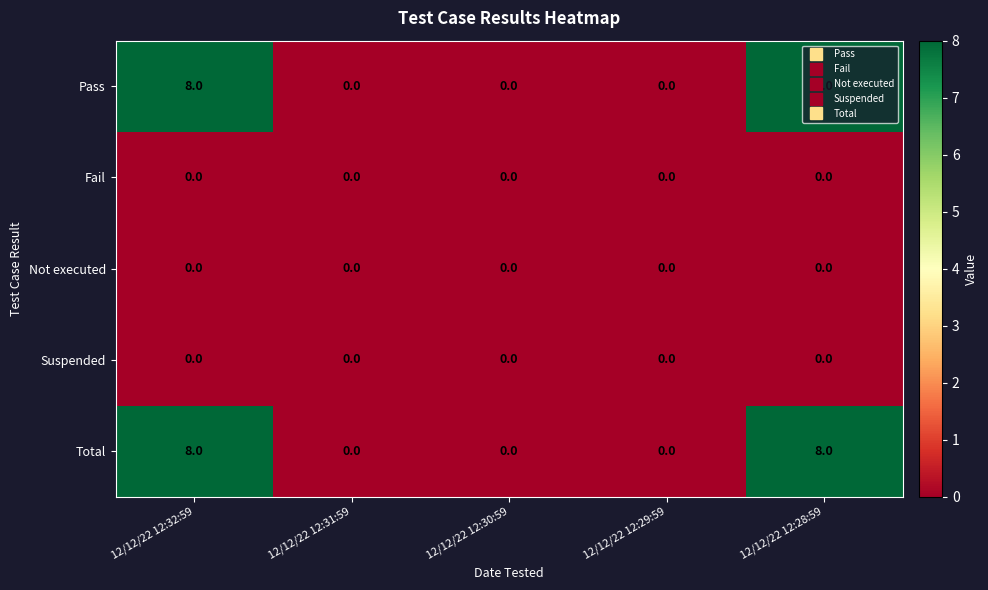

Count the Total values in the range 0 to 8.

5